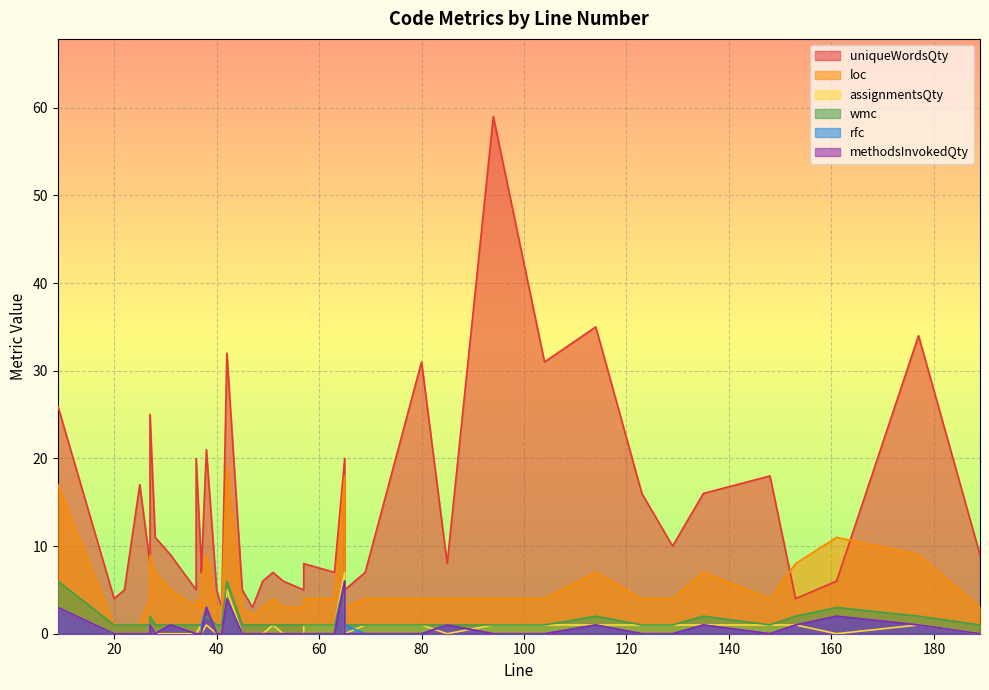

What is the difference between the second highest and minimum values in the rfc series?

4